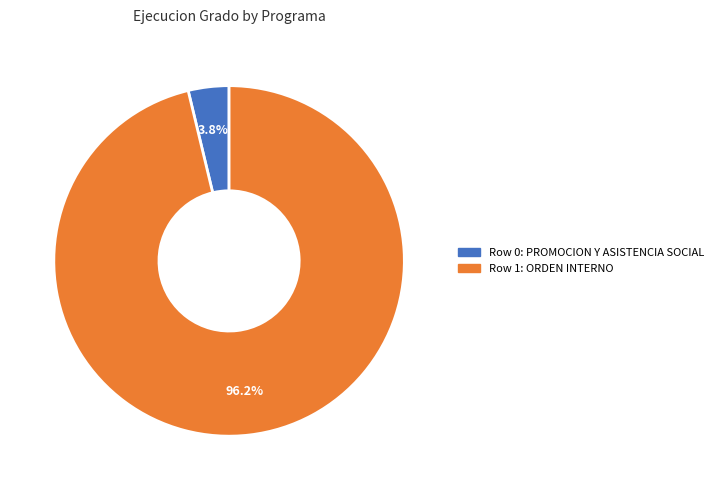

How many segments does this pie chart have?

2